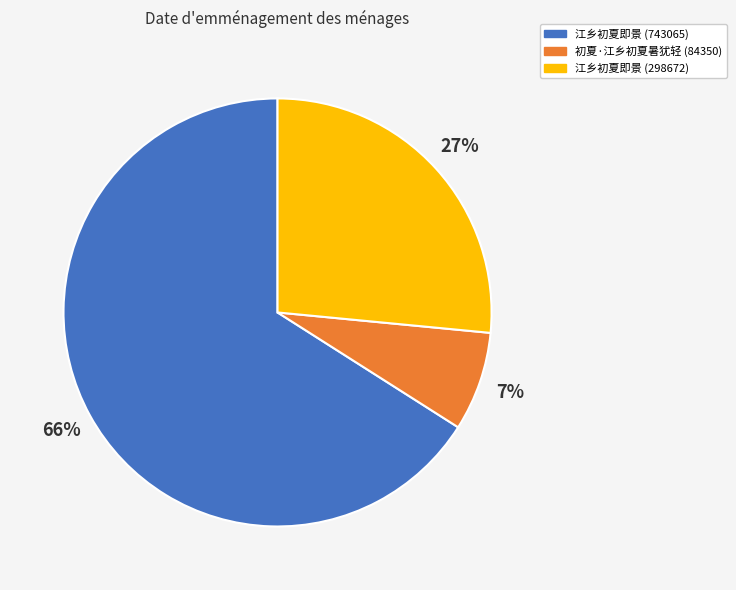

Do 初夏·江乡初夏暑犹轻 (84350) and 江乡初夏即景 (298672) together represent more than half of the pie?

No